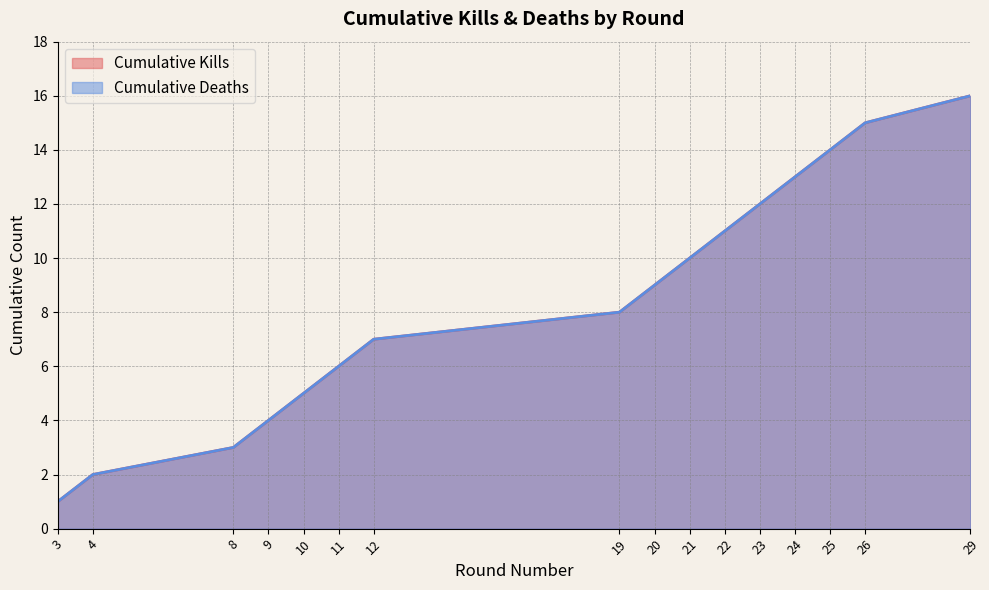

Does the chart have visible grid lines?

Yes